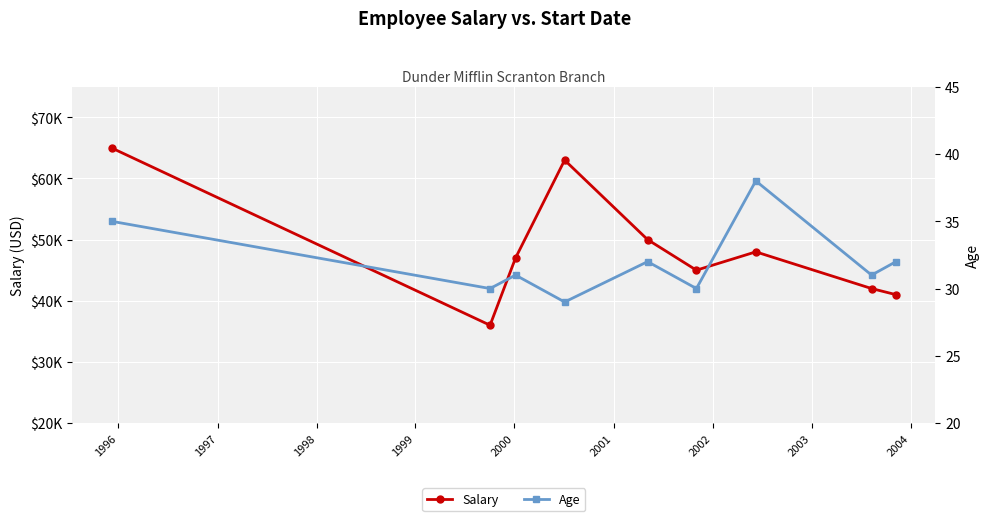

List the series in order of their peak value, lowest first.

Age, Salary